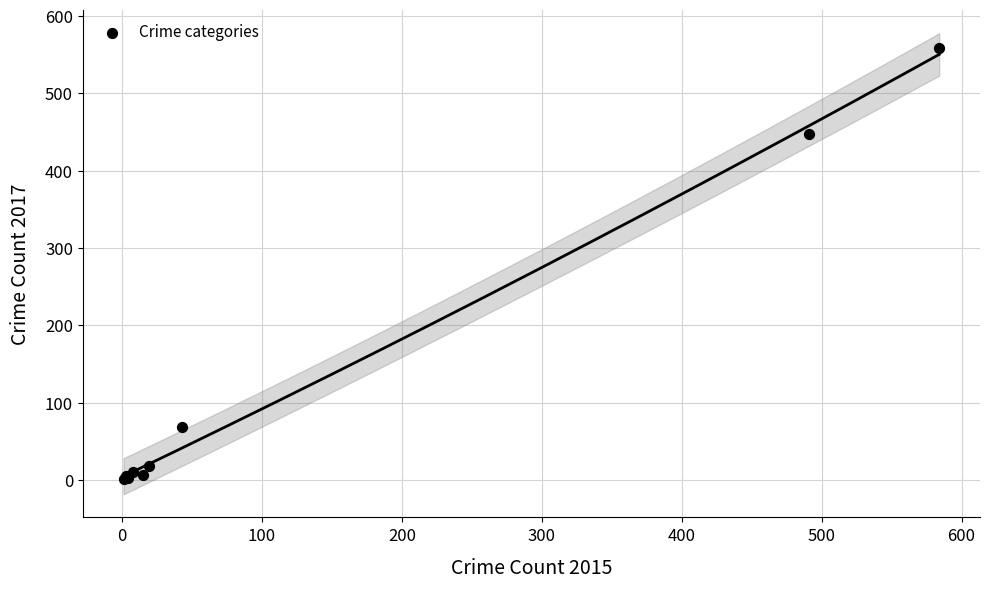

What Y value in the scatter plot is closest to 279?

447